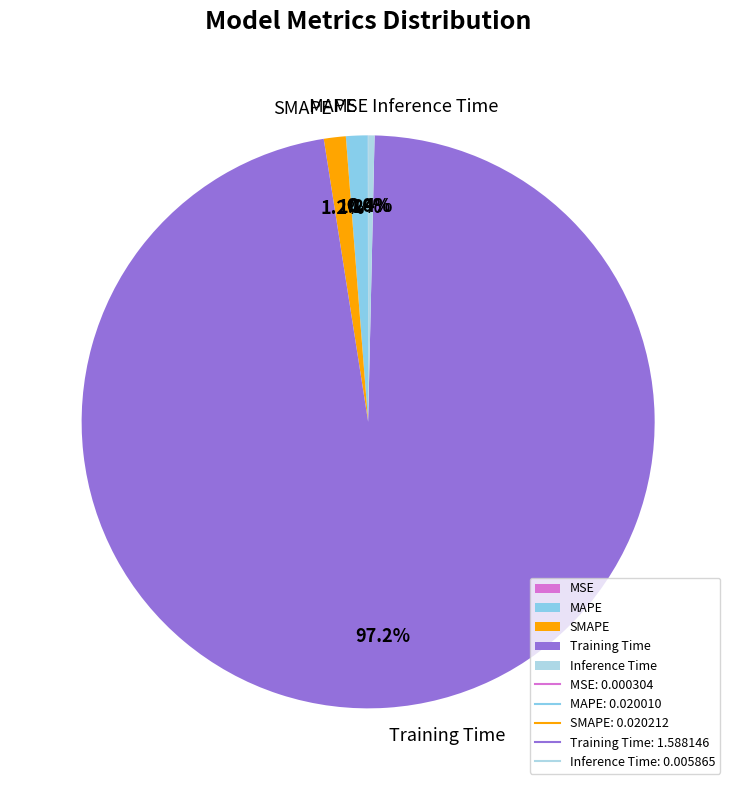

Which slice represents more than half of the pie?

Training Time